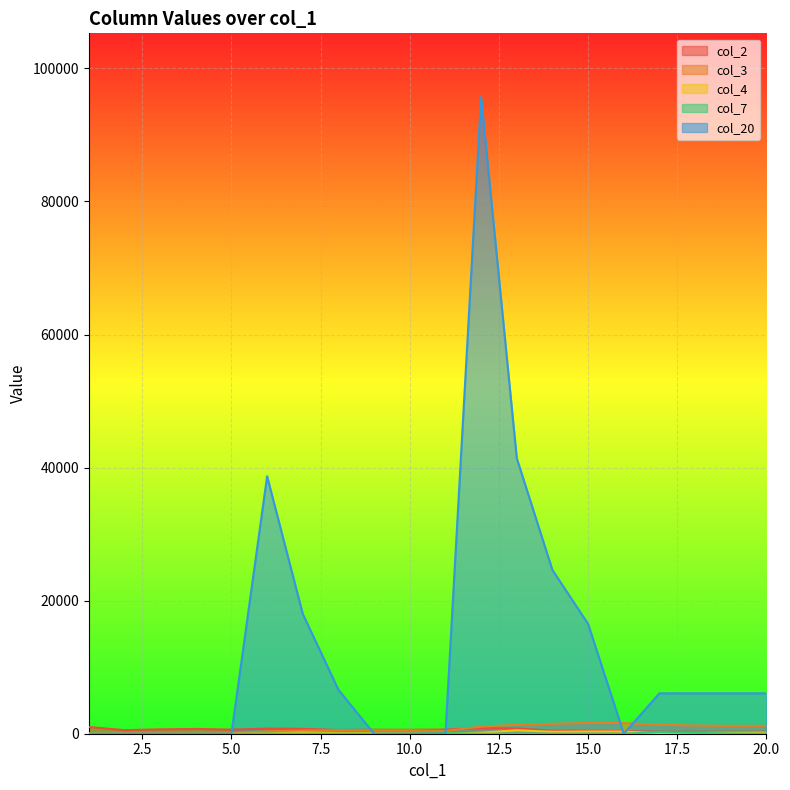

Which series has the largest total across all categories?

col_20